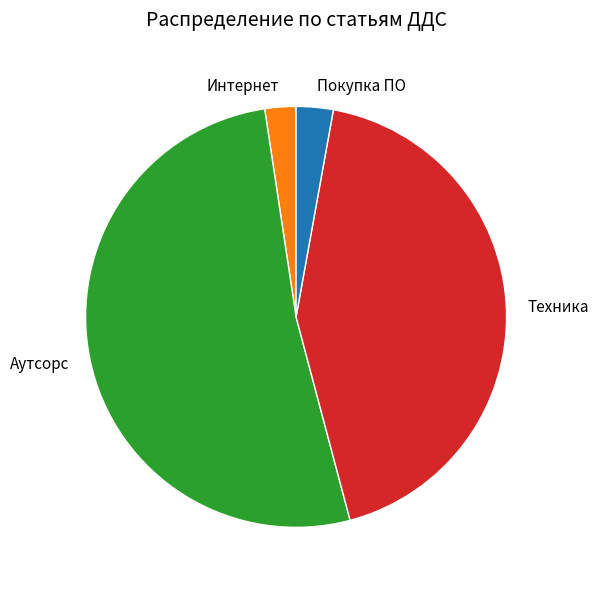

True or false: Техника accounts for 43% of the total.

True